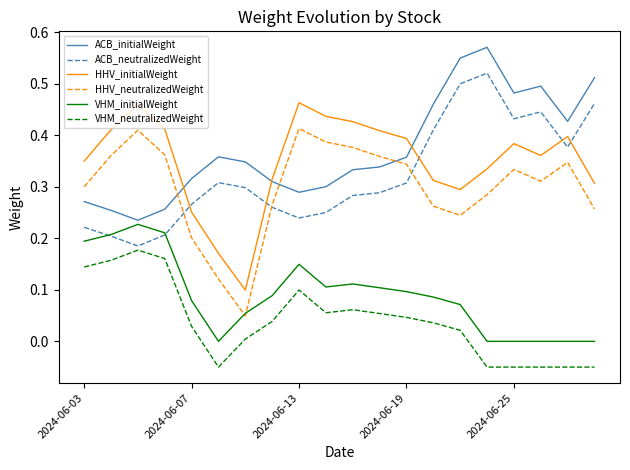

Rank the series by their maximum value, from lowest to highest.

VHM_neutralizedWeight, VHM_initialWeight, HHV_neutralizedWeight, HHV_initialWeight, ACB_neutralizedWeight, ACB_initialWeight